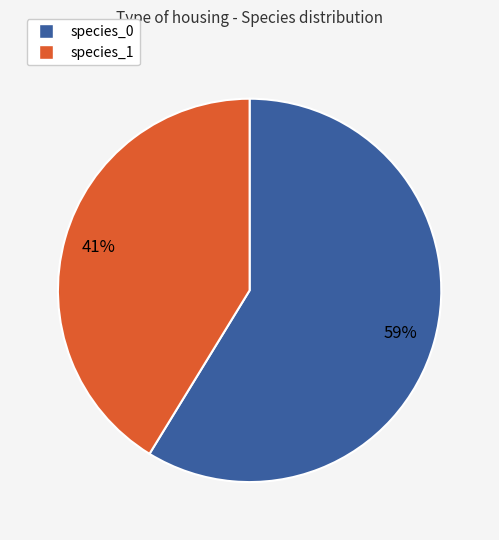

Is there a majority slice in this chart?

Yes